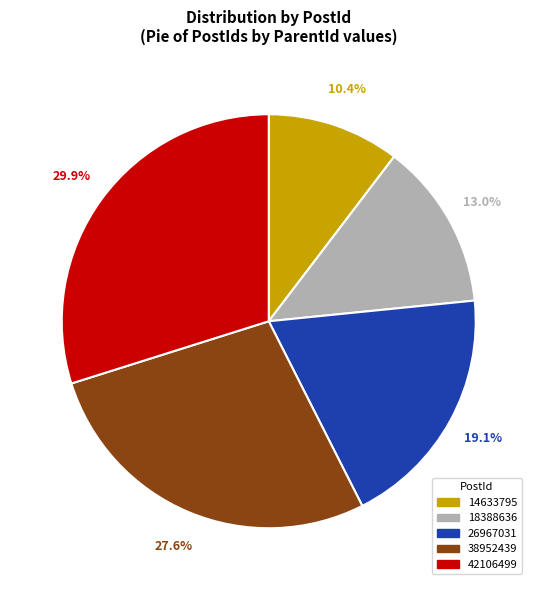

Rank the categories by value from lowest to highest.

14633795, 18388636, 26967031, 38952439, 42106499